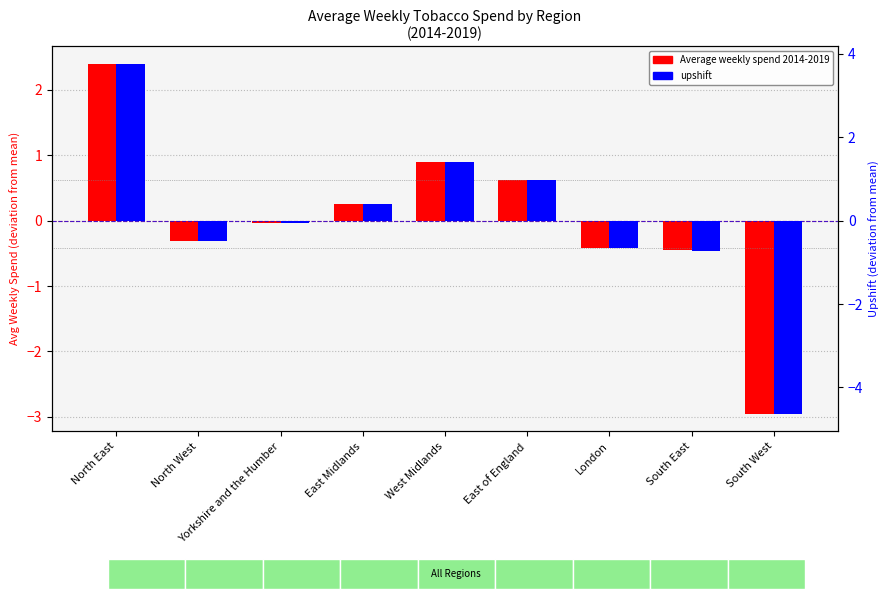

What is the value of the Average weekly spend 2014-2019 bar at the 9th from the left?

-3.0